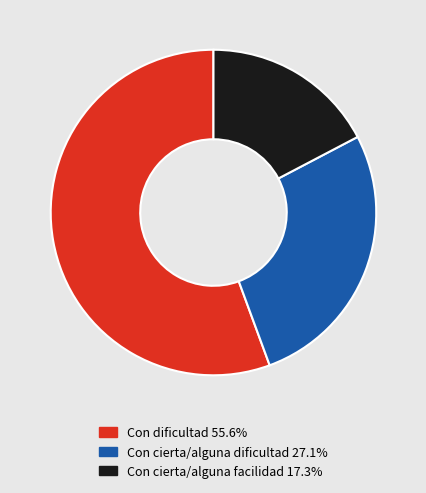

Is there a majority slice in this chart?

Yes